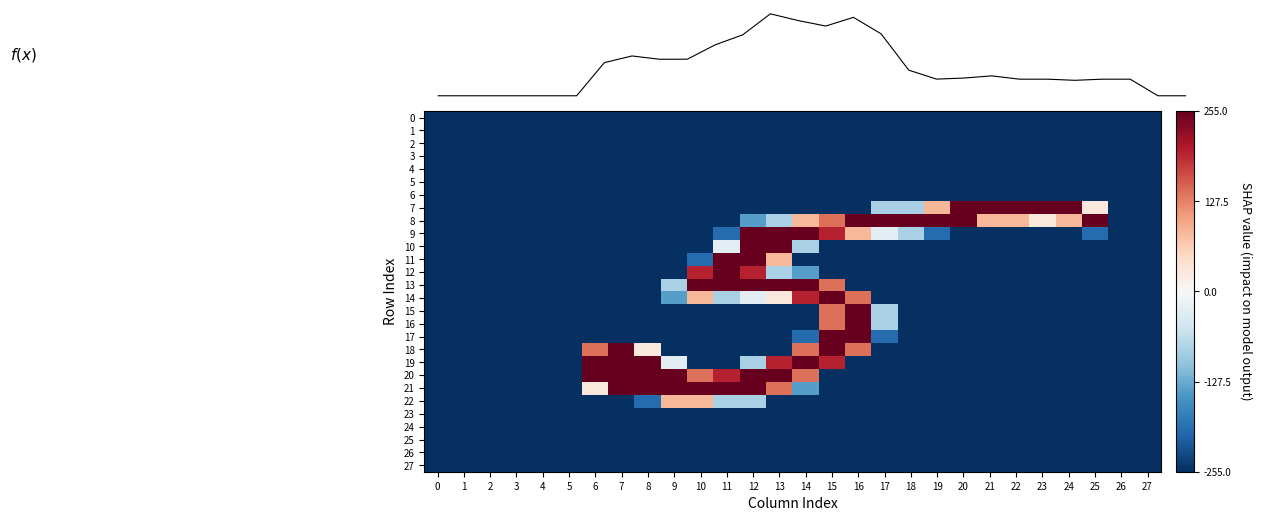

Which has a higher value, 7 or 2?

7